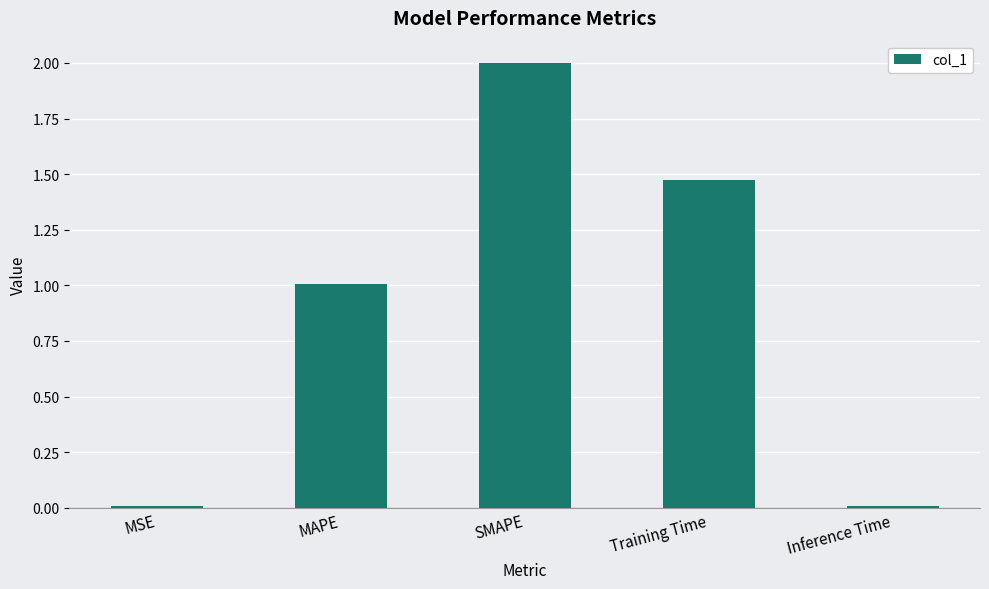

What is the label of the 4th bar from the right?

MAPE